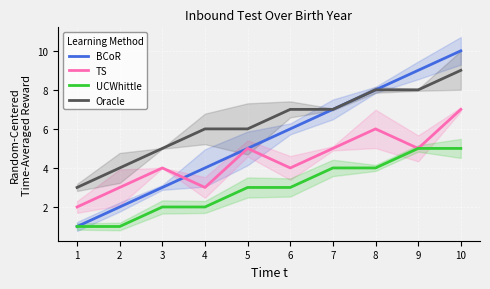

Rank the categories by UCWhittle value from highest to lowest.

9, 10, 7, 8, 5, 6, 3, 4, 1, 2